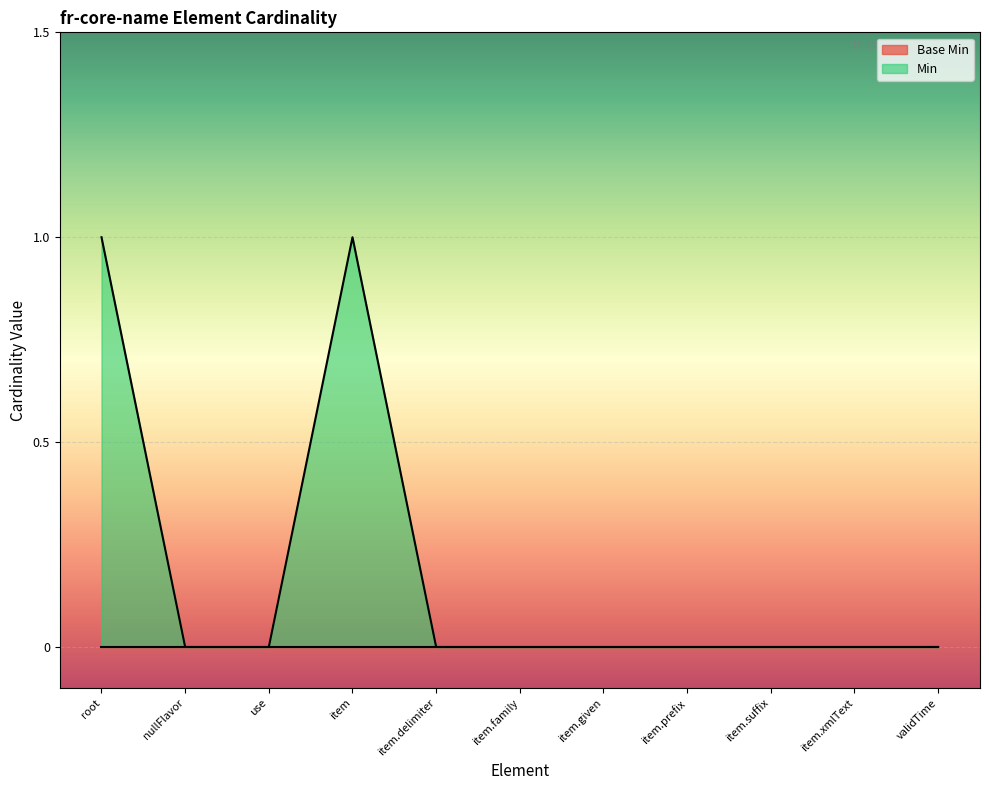

Is it true that Min equals 1 at root?

True